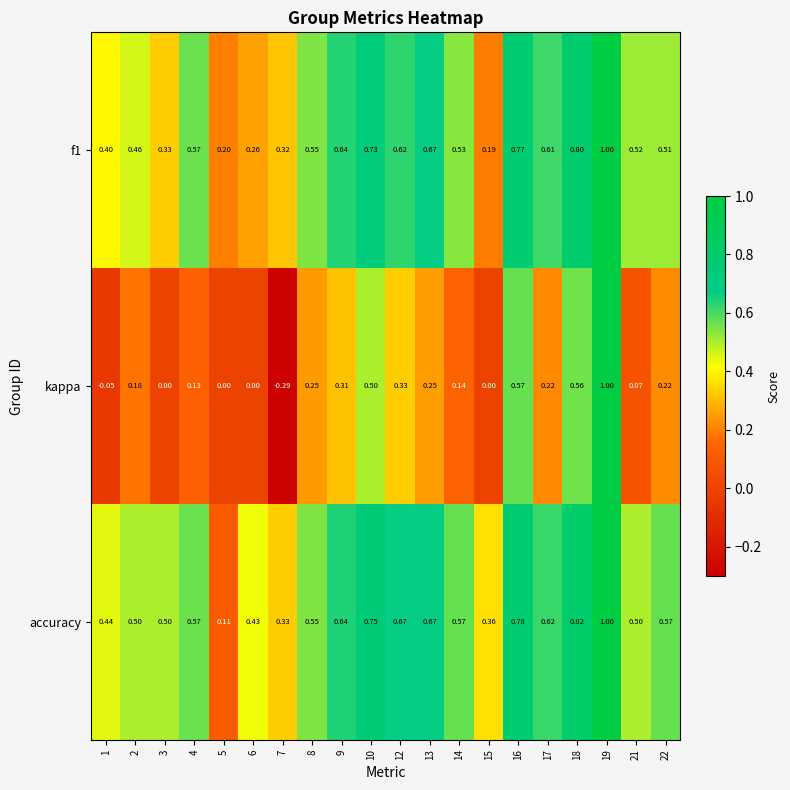

How many categories are shown in the chart?

20